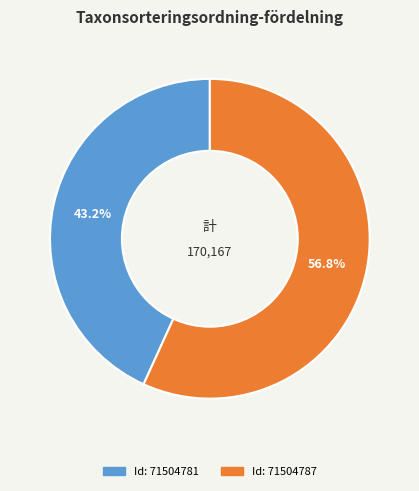

Count the number of slices in the pie.

2